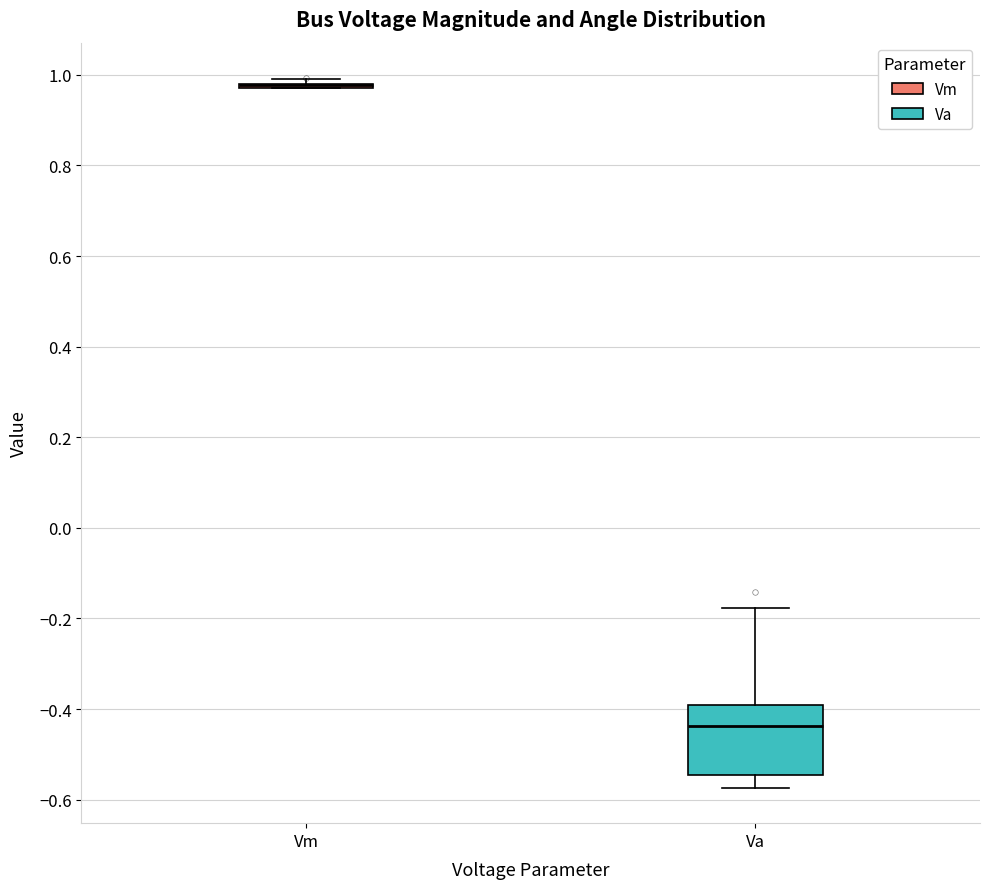

Comparing the boxes themselves (not the whiskers), which one is the tallest?

Va